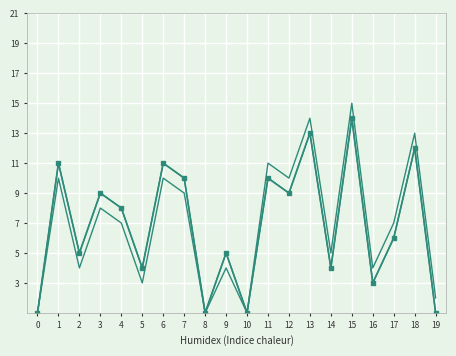

Count the number of values greater than 8.

9